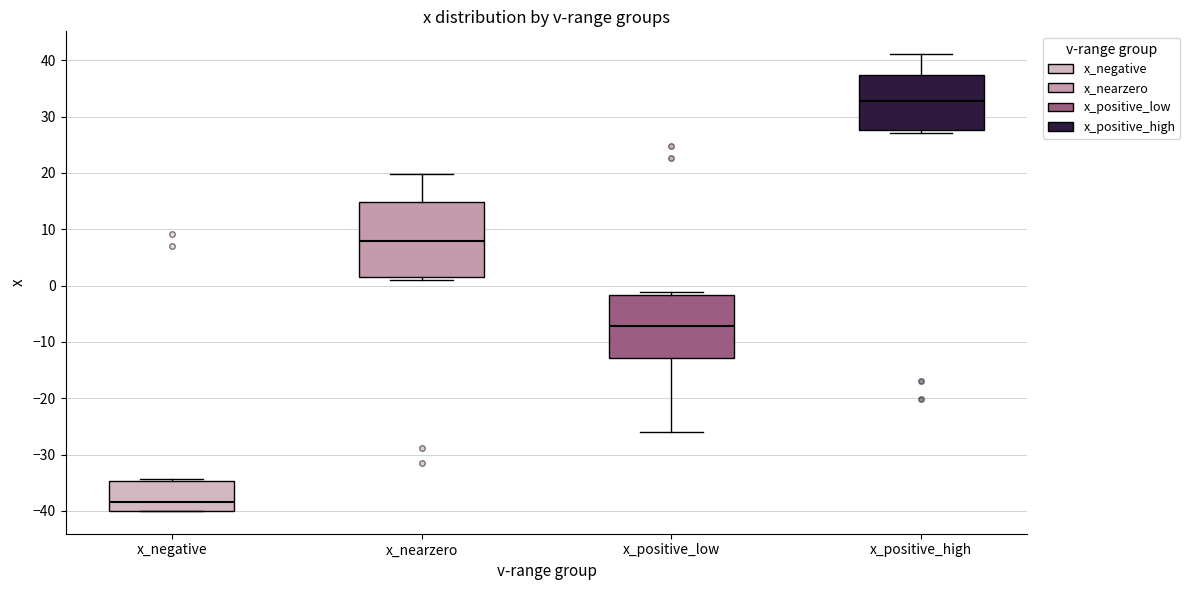

Which box has the lowest median line?

x_negative